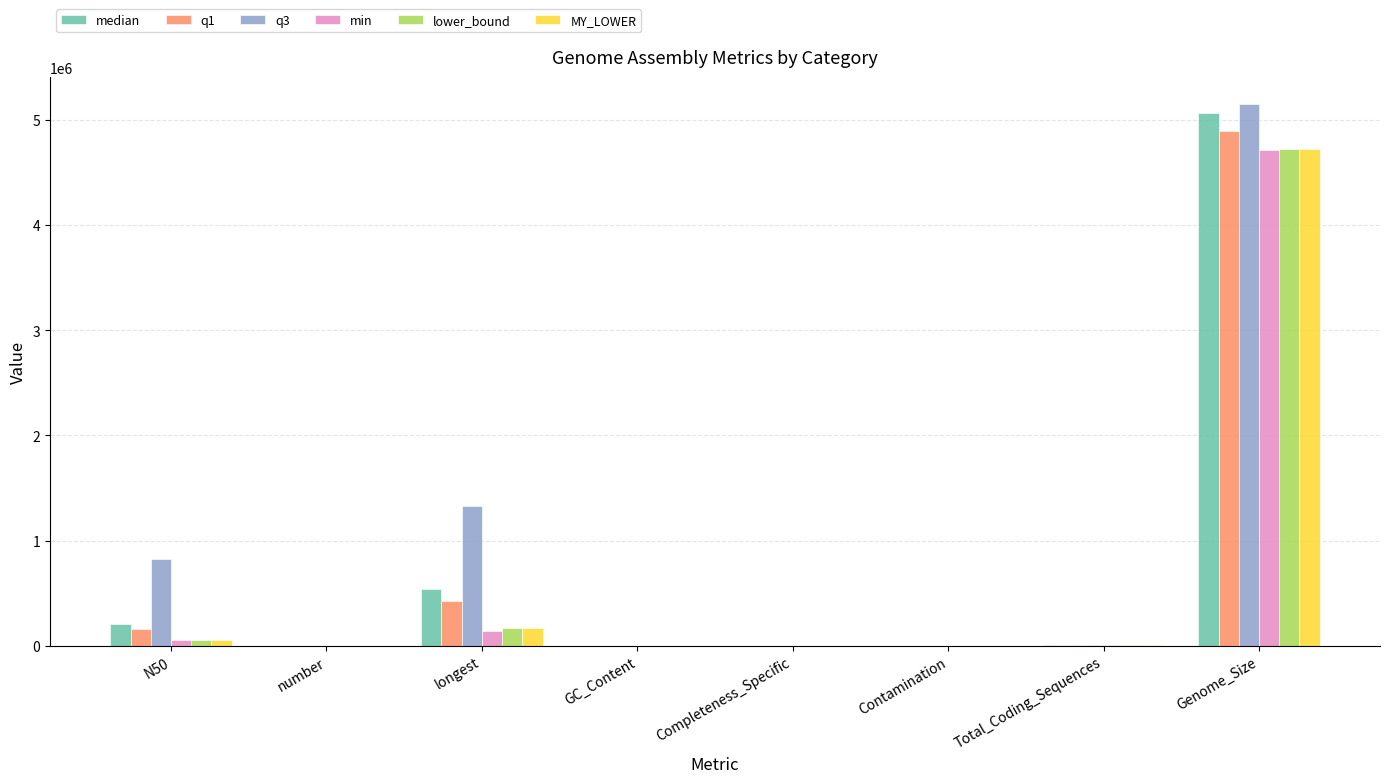

At which category is the sum across all series the highest?

Genome_Size